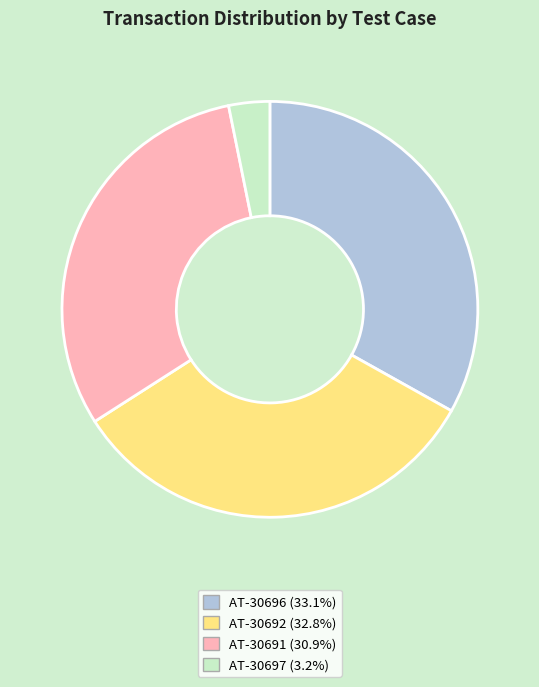

The AT-30697 slice represents 3% of the pie. True or false?

True